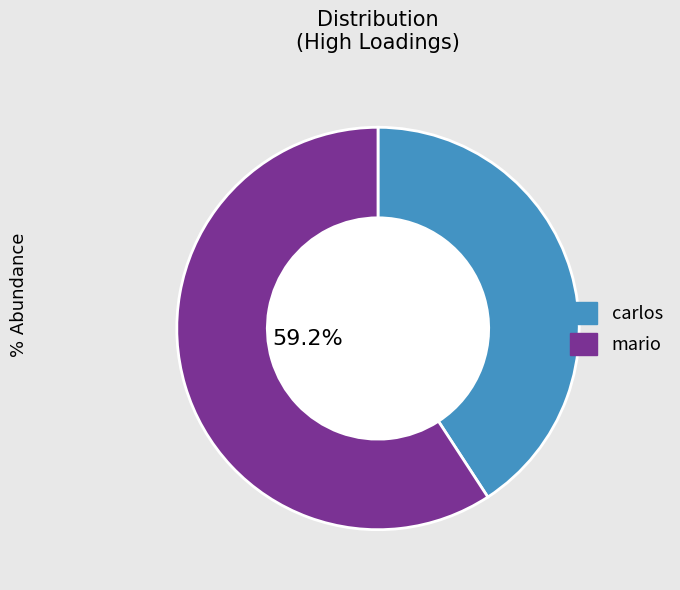

To the nearest percent, what is the difference between the largest and smallest slice percentages?

18%